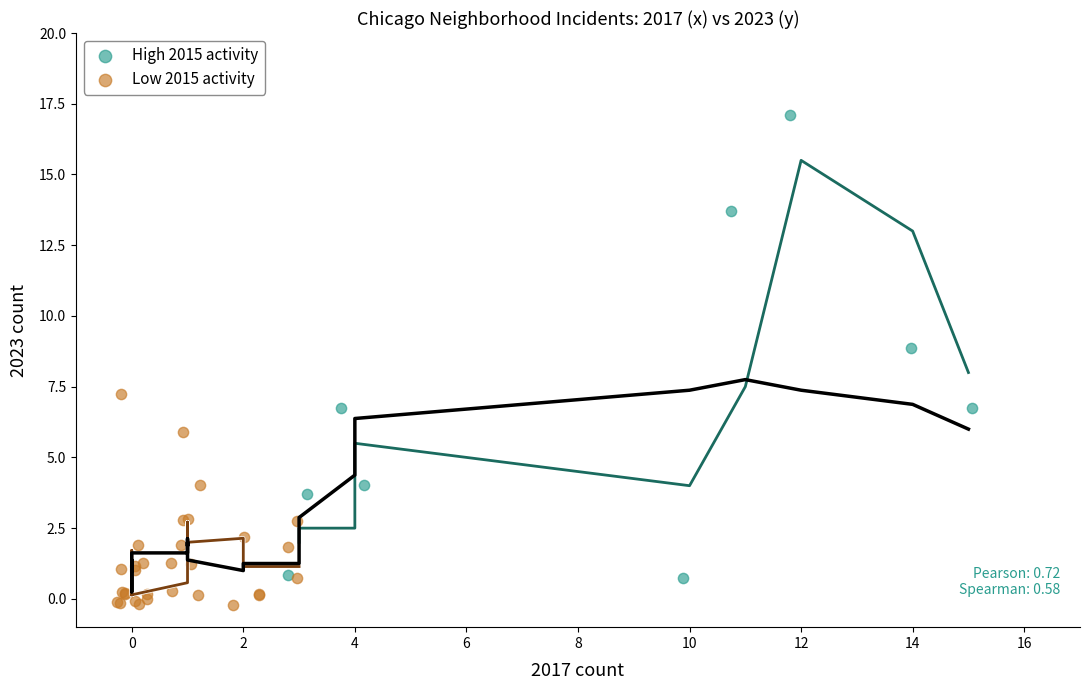

What are all the series names shown in the legend?

High 2015 activity, Low 2015 activity